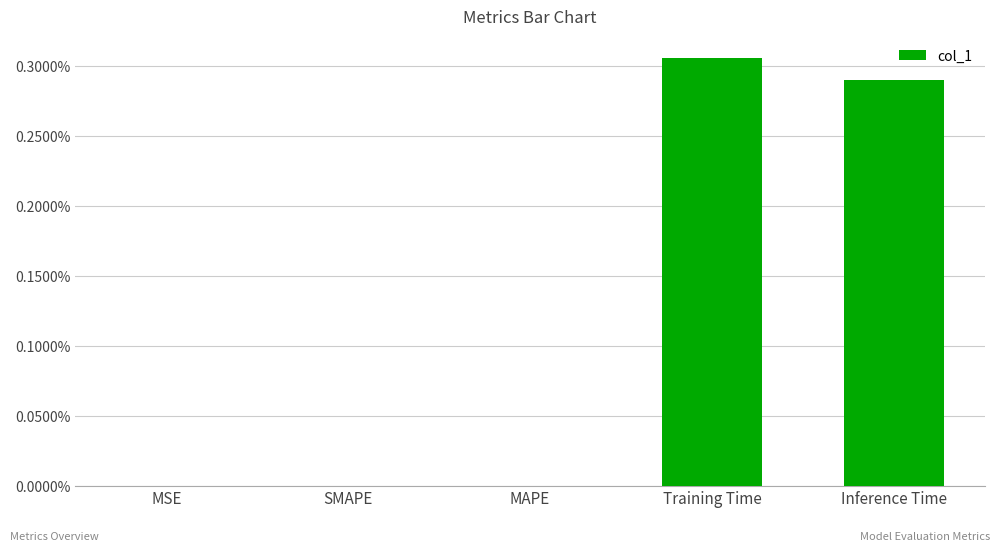

List the labels in order of value, smallest first.

MSE, SMAPE, MAPE, Inference Time, Training Time